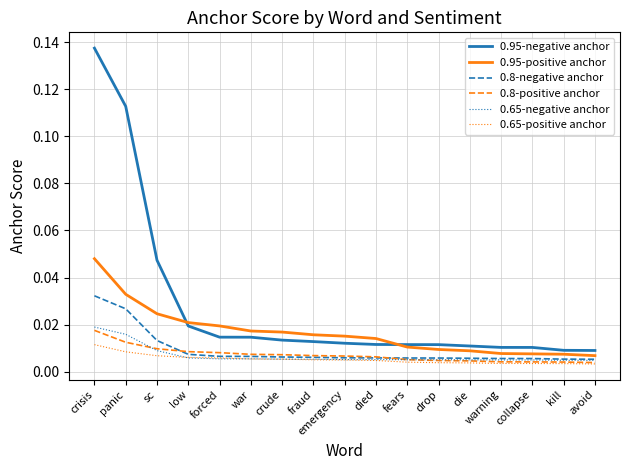

Which series has the largest total across all categories?

0.95-negative anchor